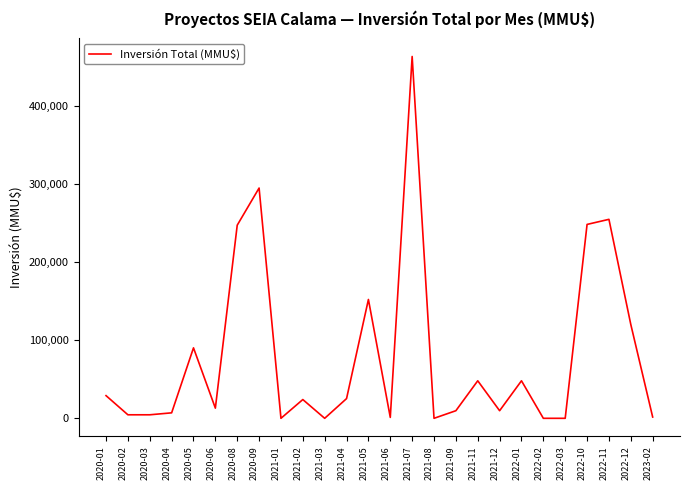

Which category has the highest value across all series?

2021-07